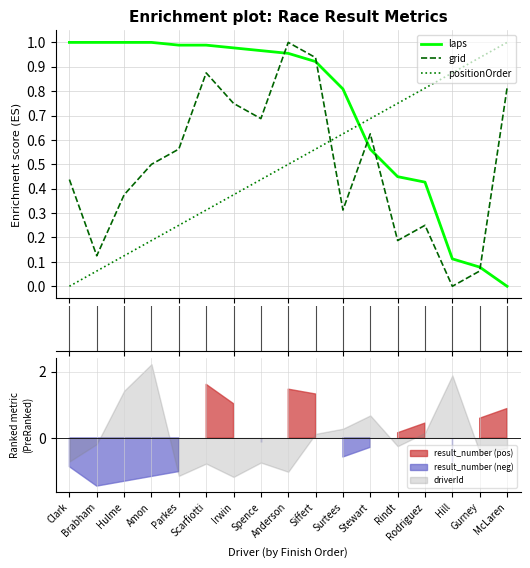

List the series in order of their peak value, lowest first.

laps, grid, positionOrder